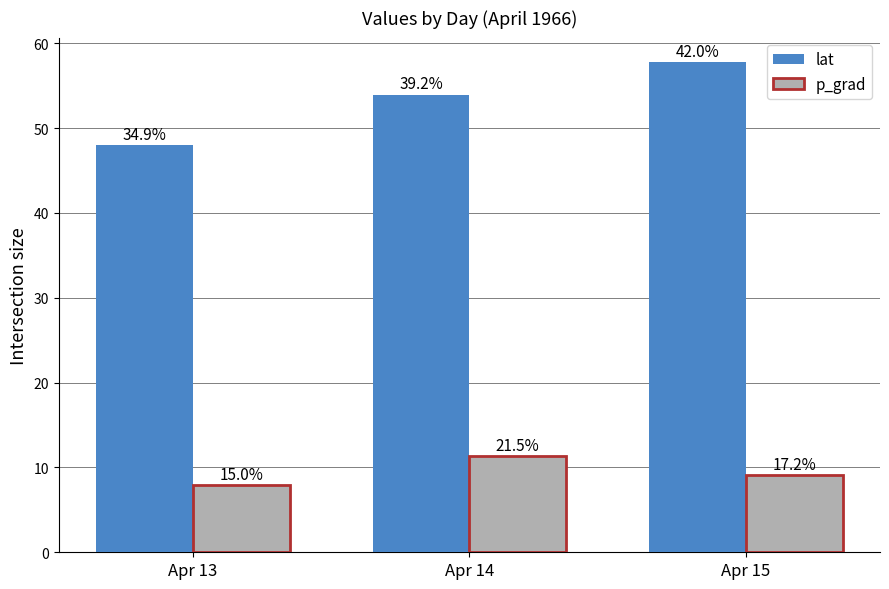

Does the chart contain any negative values?

No